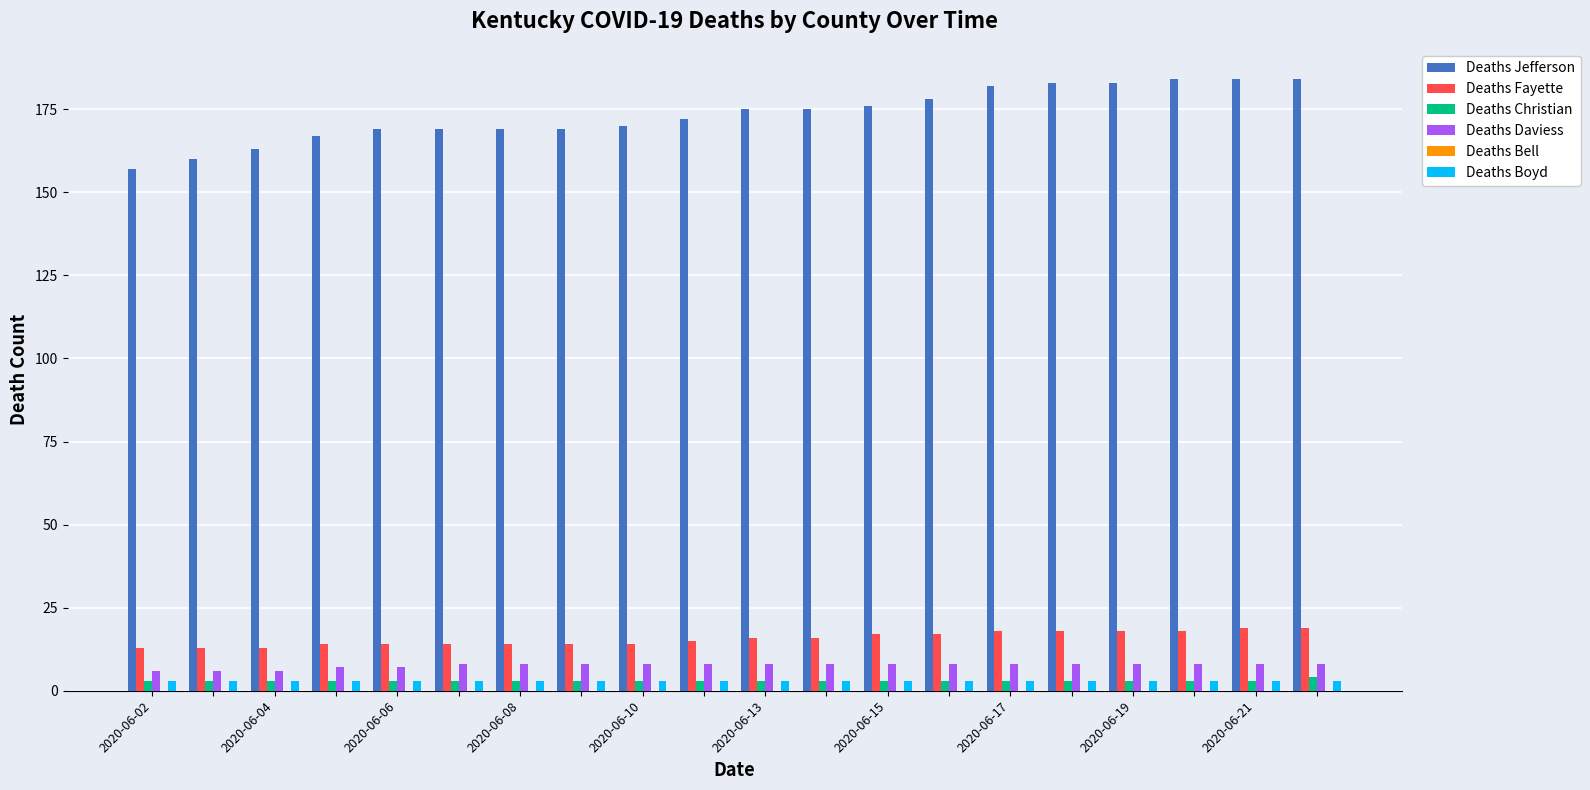

Which series has the largest total across all categories?

Deaths Jefferson